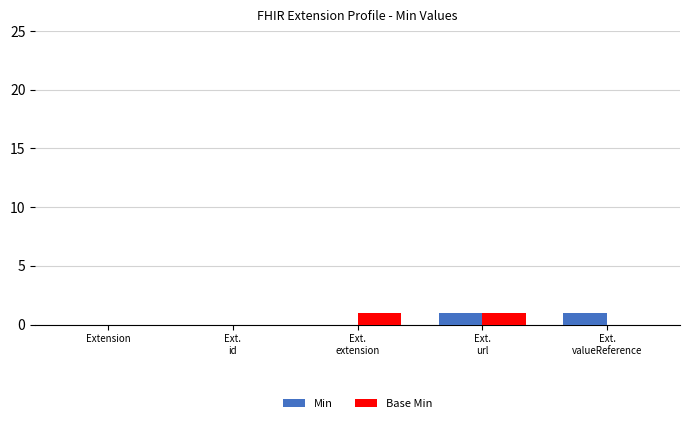

The value of Min at Ext.
extension is -1. True or false?

False